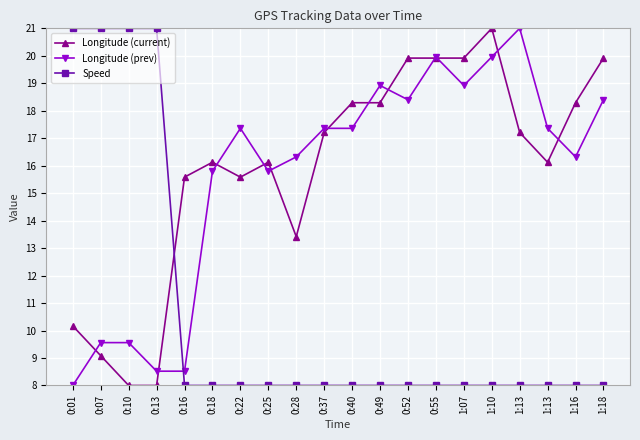

How many categories are shown in the chart?

20